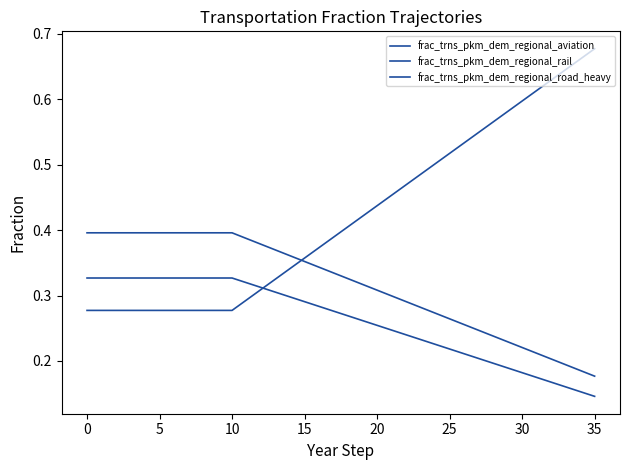

Which category has the lowest value in the frac_trns_pkm_dem_regional_road_heavy series?

35